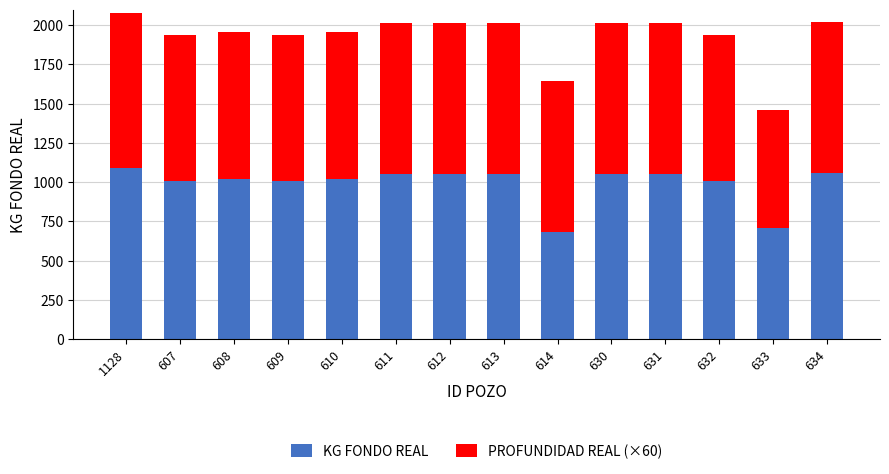

How many categories are shown in the chart?

14